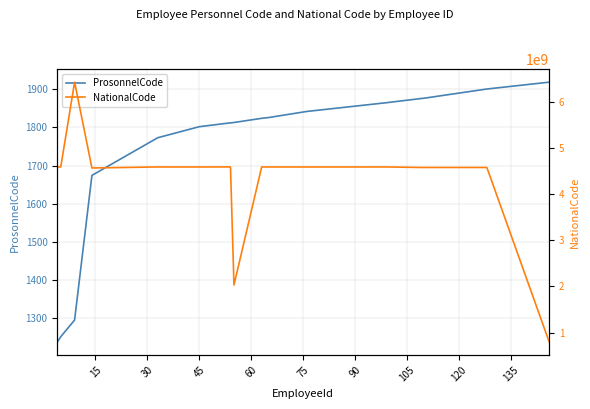

Which series has the largest range (max minus min)?

NationalCode